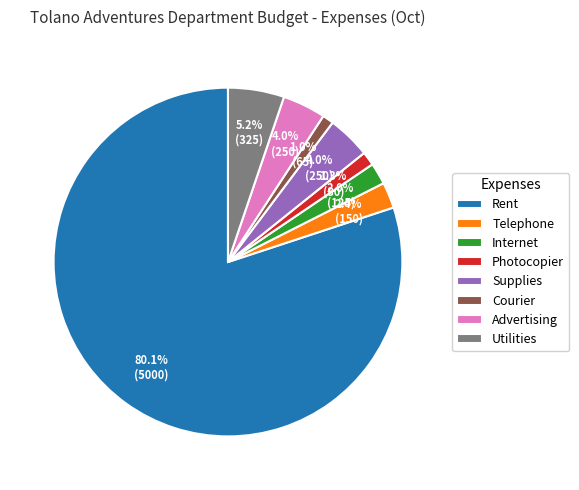

Which category has the biggest portion of the pie?

Rent